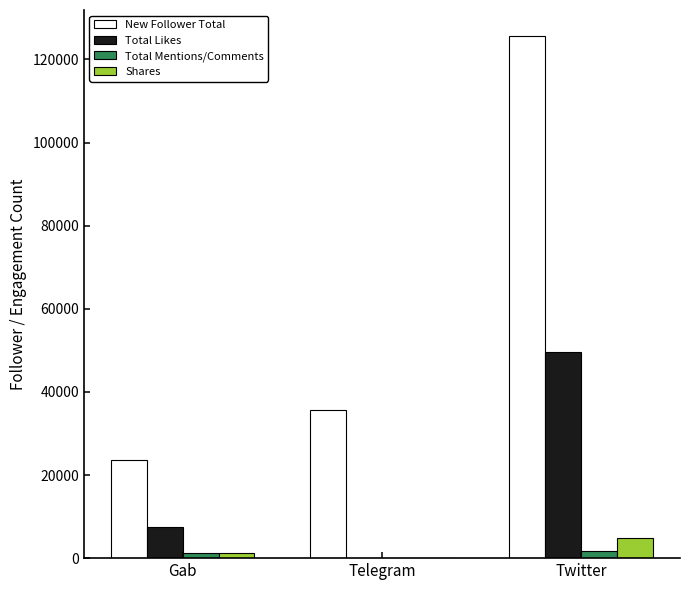

The New Follower Total series shows 23700 at Gab. True or false?

True